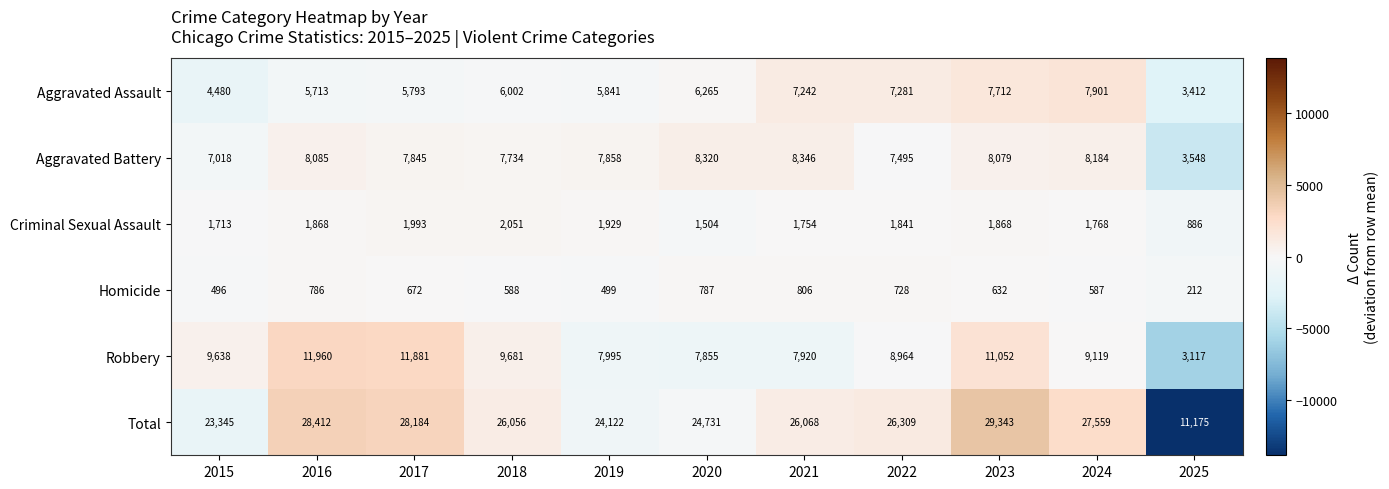

What is the smallest value displayed?

212